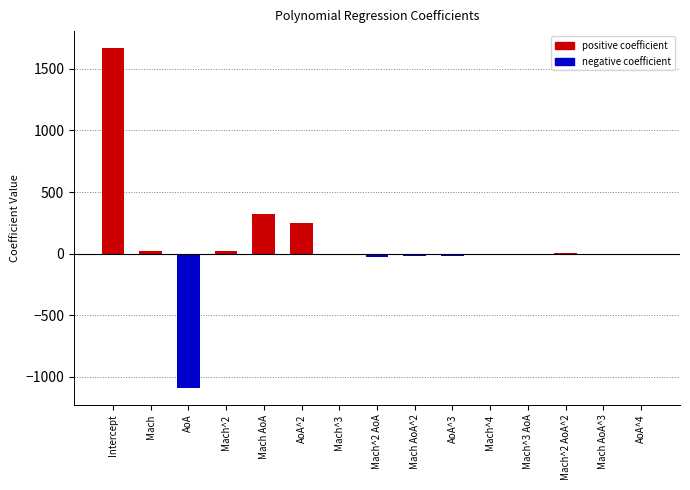

What is the maximum value shown in the chart?

1667.7